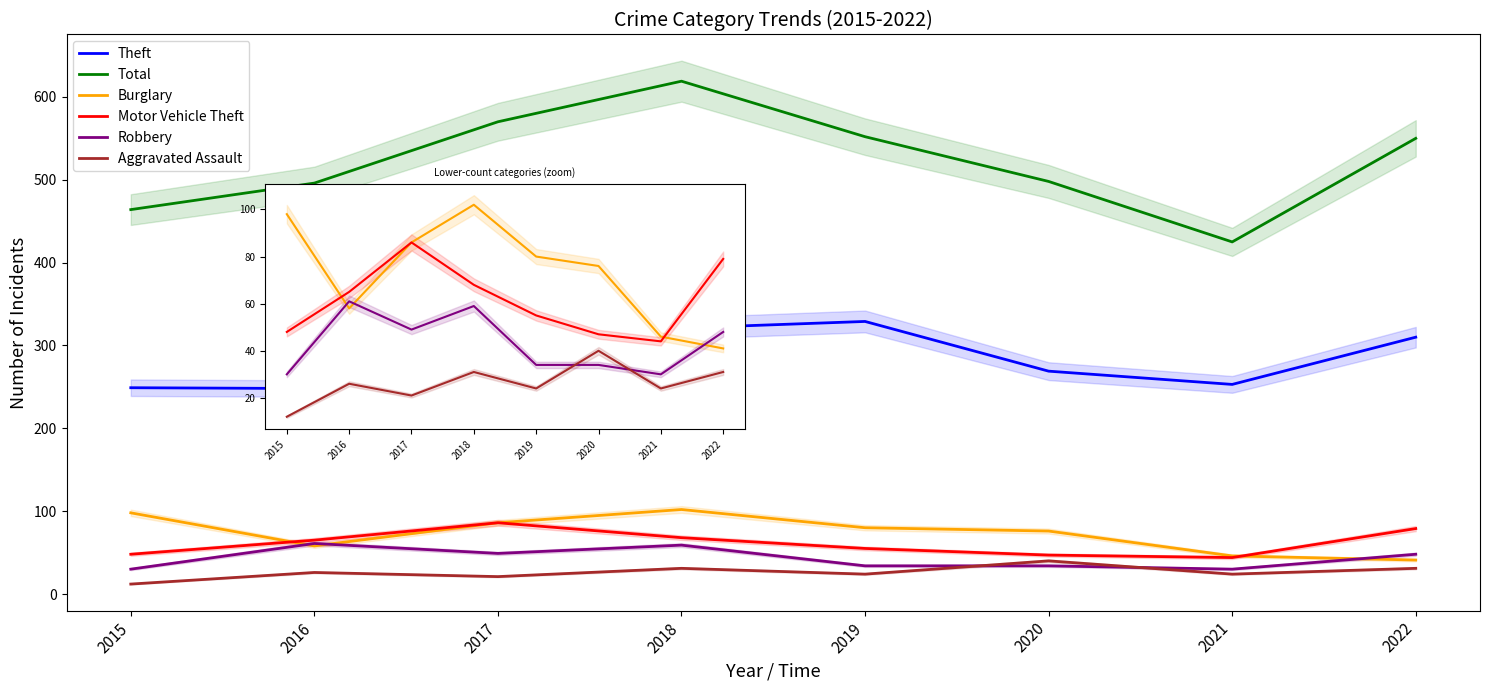

Reading right to left, list all the values displayed in this chart.

Theft: 310	253	269	329	321	303	248	249
Total: 550	425	498	552	619	570	496	464
Burglary: 41	46	76	80	102	86	58	98
Motor Vehicle Theft: 79	44	47	55	68	86	65	48
Robbery: 48	30	34	34	59	49	61	30
Aggravated Assault: 31	24	40	24	31	21	26	12